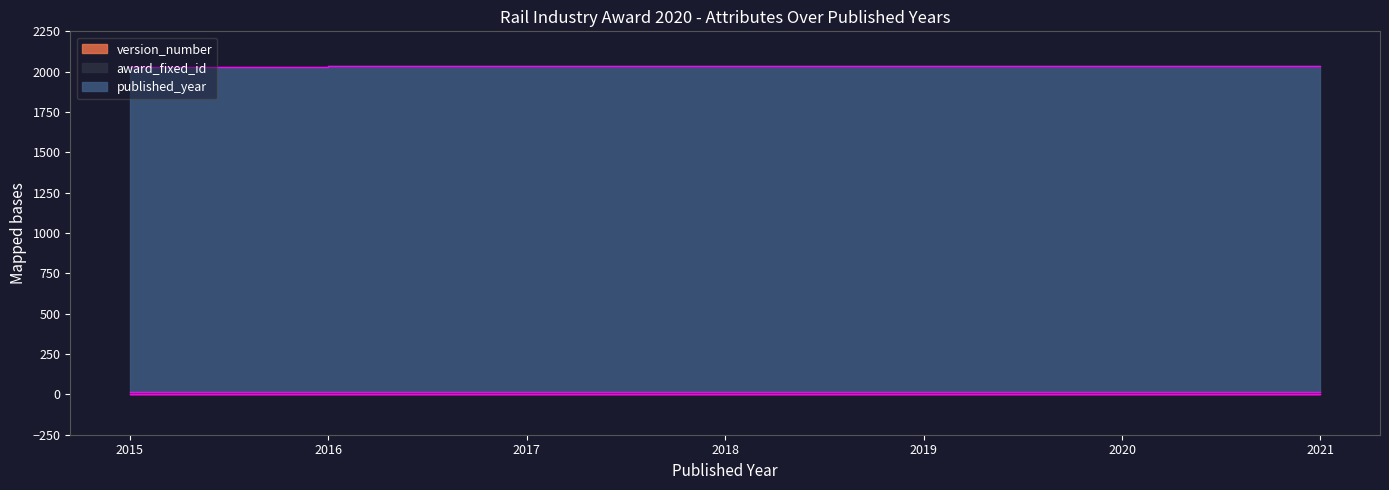

Which category has the lowest value in the version_number series?

2015